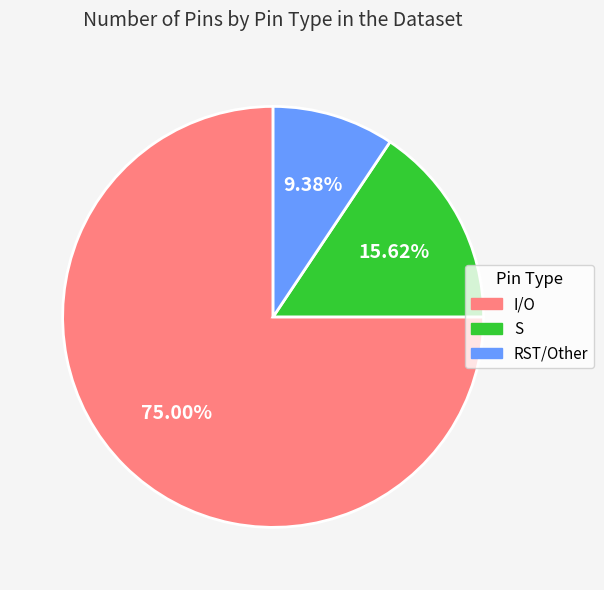

Count the number of slices in the pie.

3